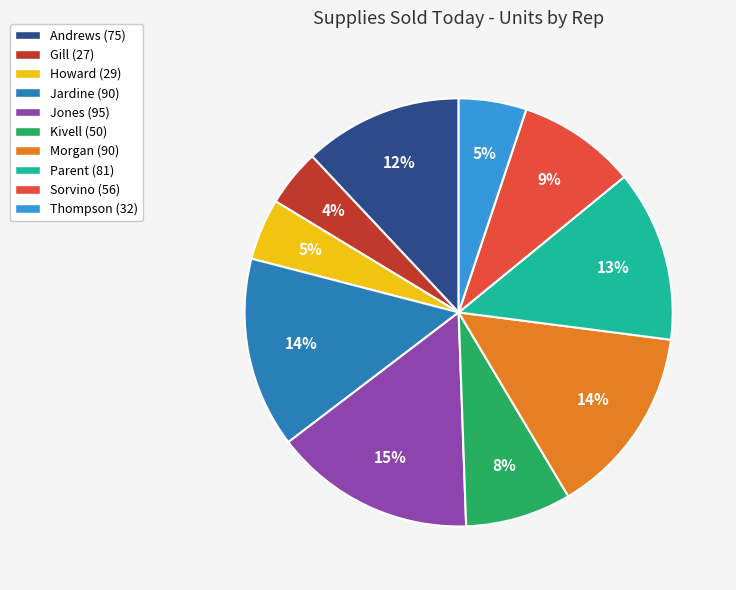

Is Jardine the majority of the pie?

No